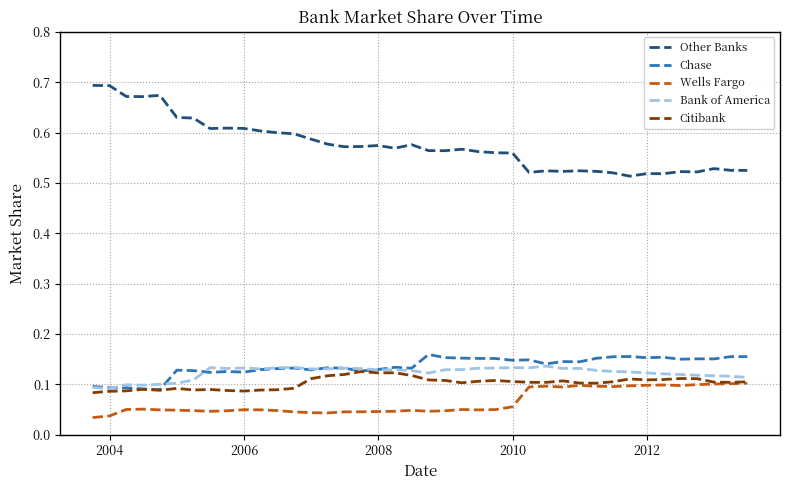

Which series has the largest range (max minus min)?

Other Banks